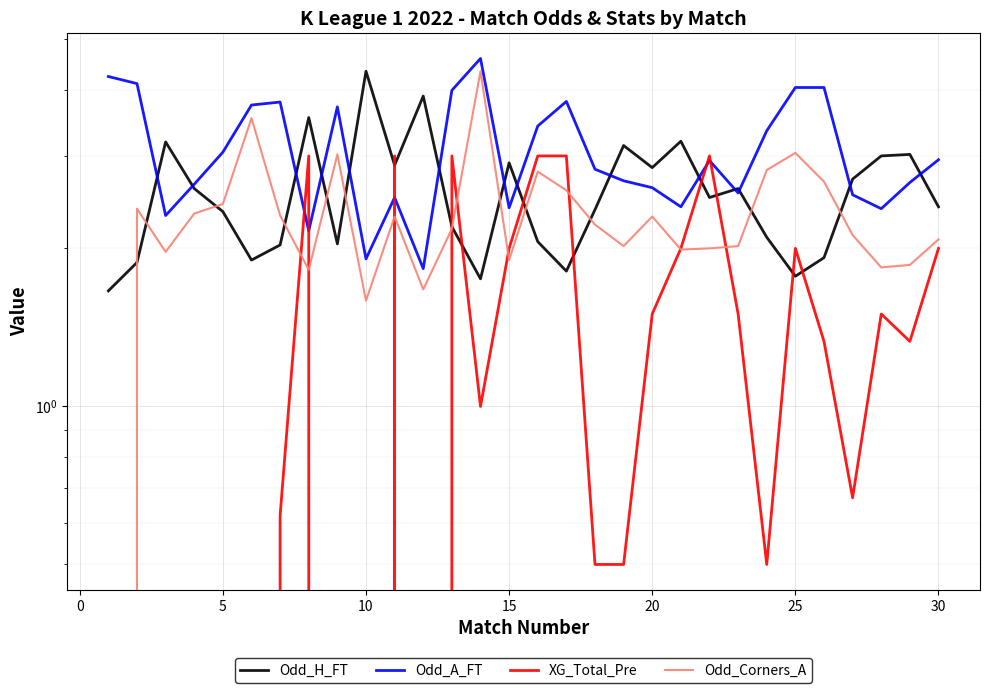

Is it true that XG_Total_Pre equals 4.1 at 16?

False